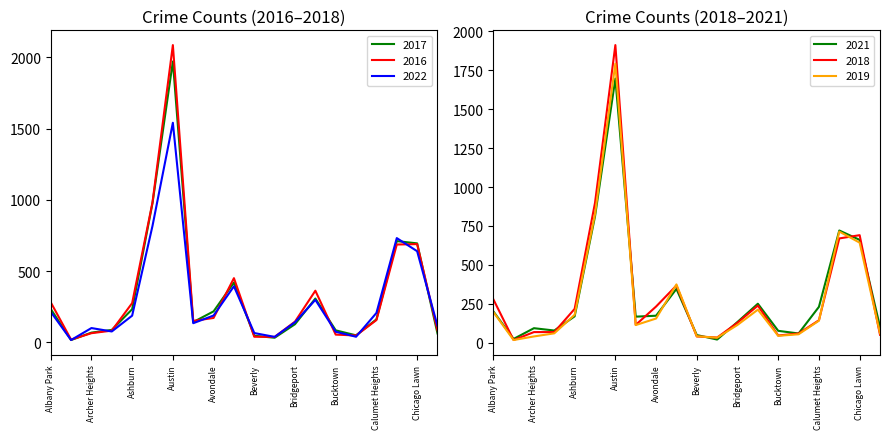

After their last crossing, which series has the higher values: 2022 or 2021?

2022